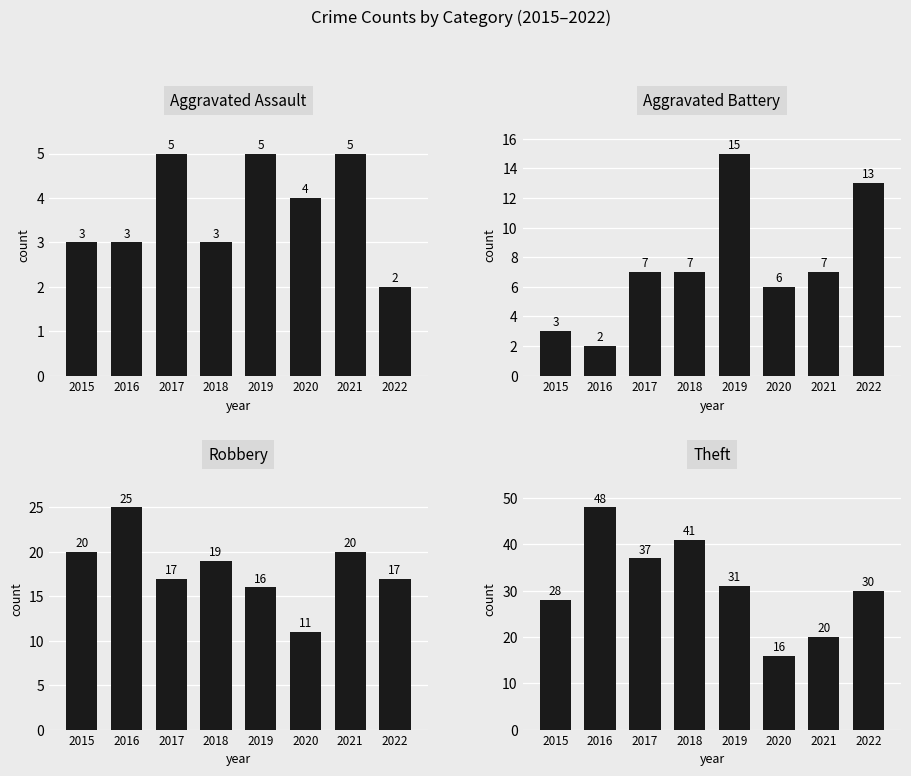

How many bars are there in total?

32